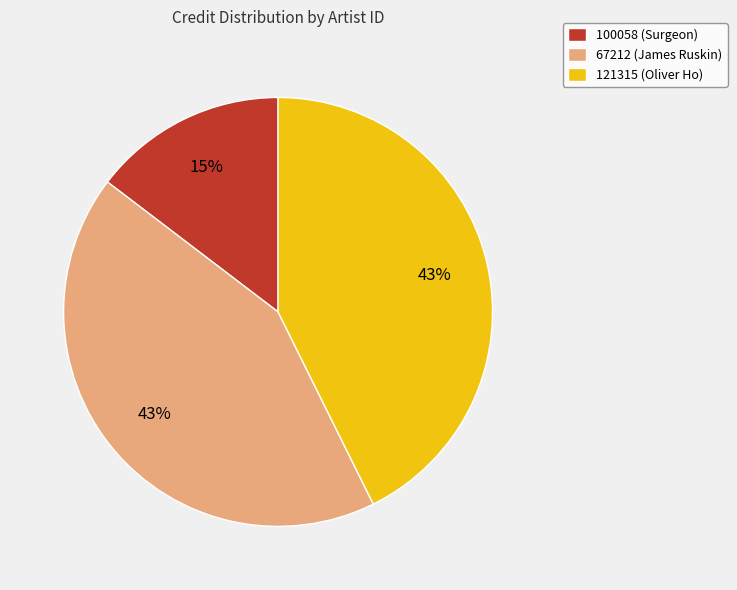

What percentage is the 67212 (James Ruskin) slice, to the nearest percent?

43%